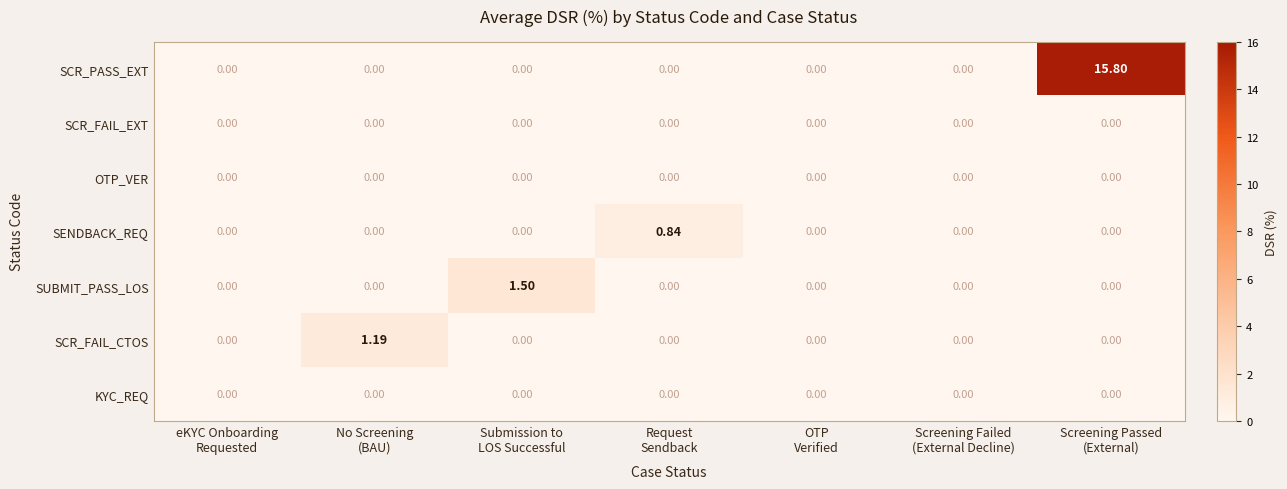

Which series has the largest total across all categories?

SCR_PASS_EXT